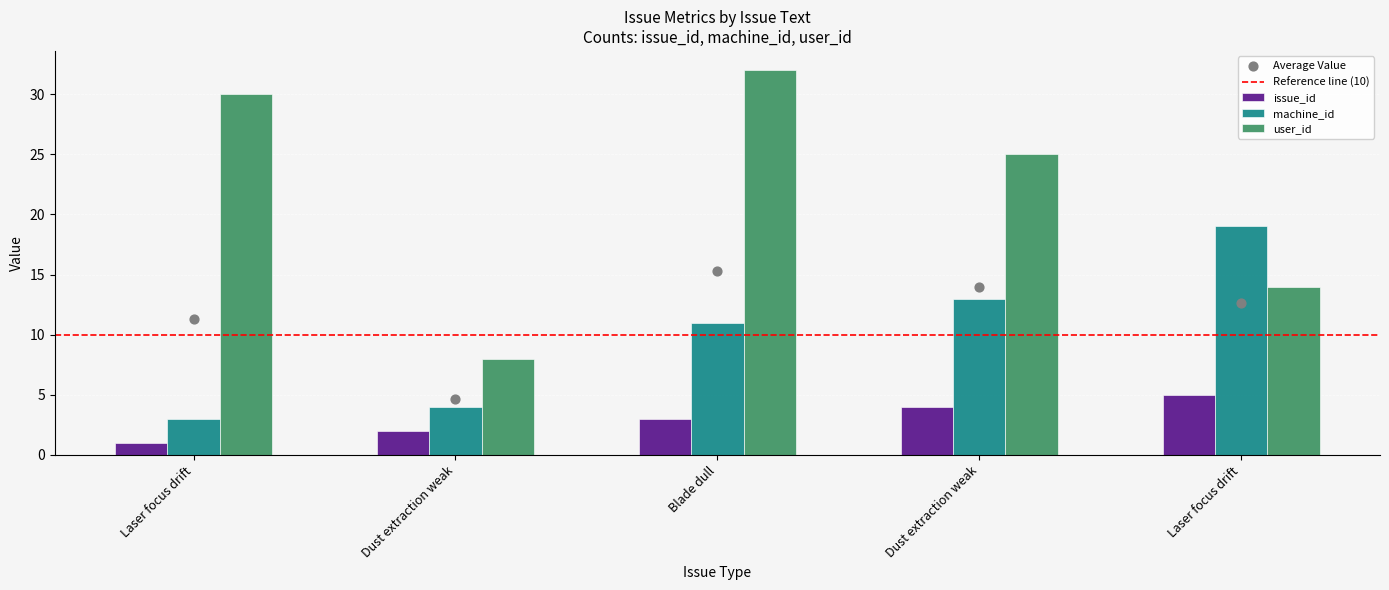

Which series reaches the minimum Y coordinate?

issue_id